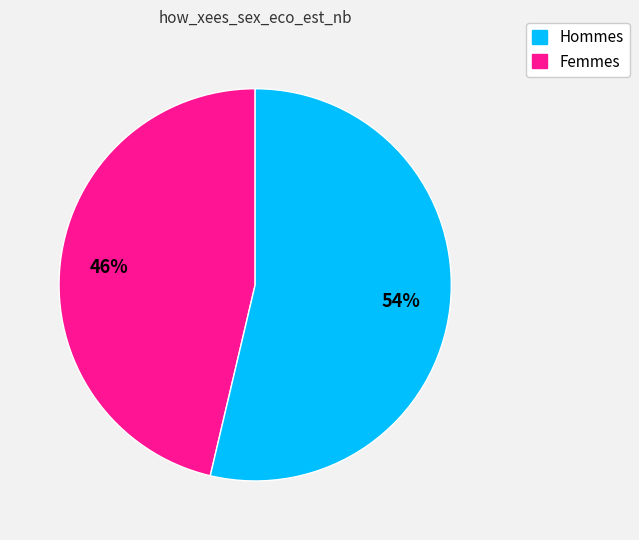

Does any single category account for the majority?

Yes